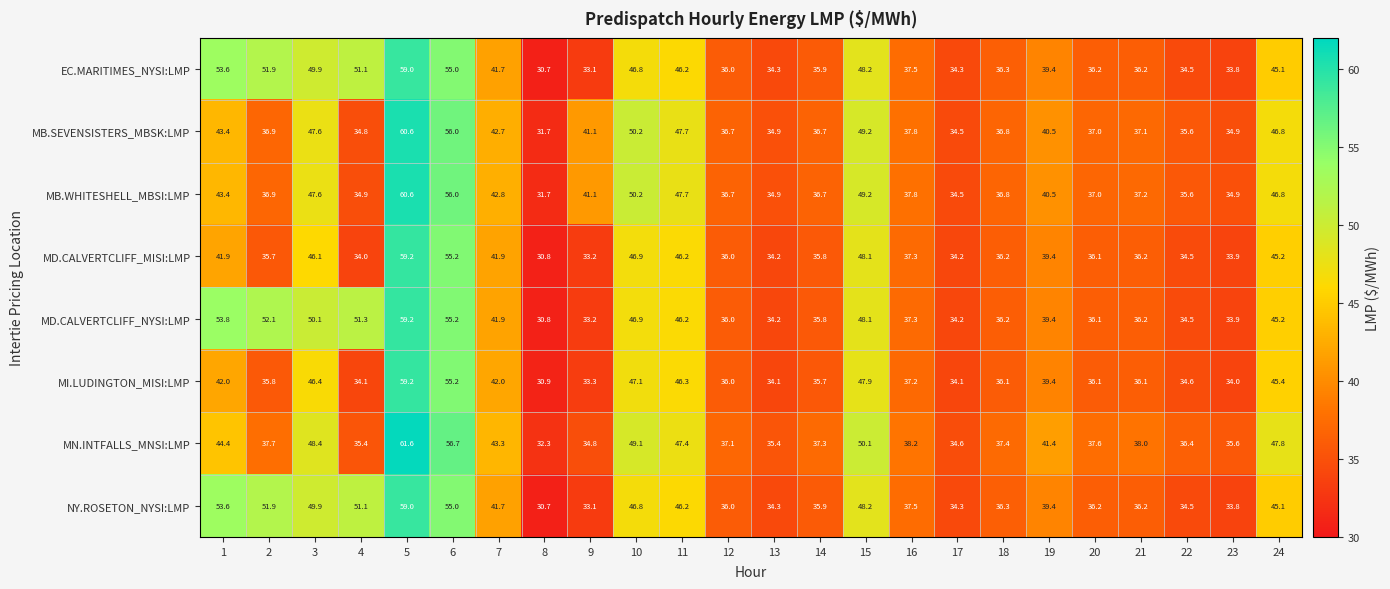

Which series has the largest total across all categories?

MD.CALVERTCLIFF_NYSI:LMP